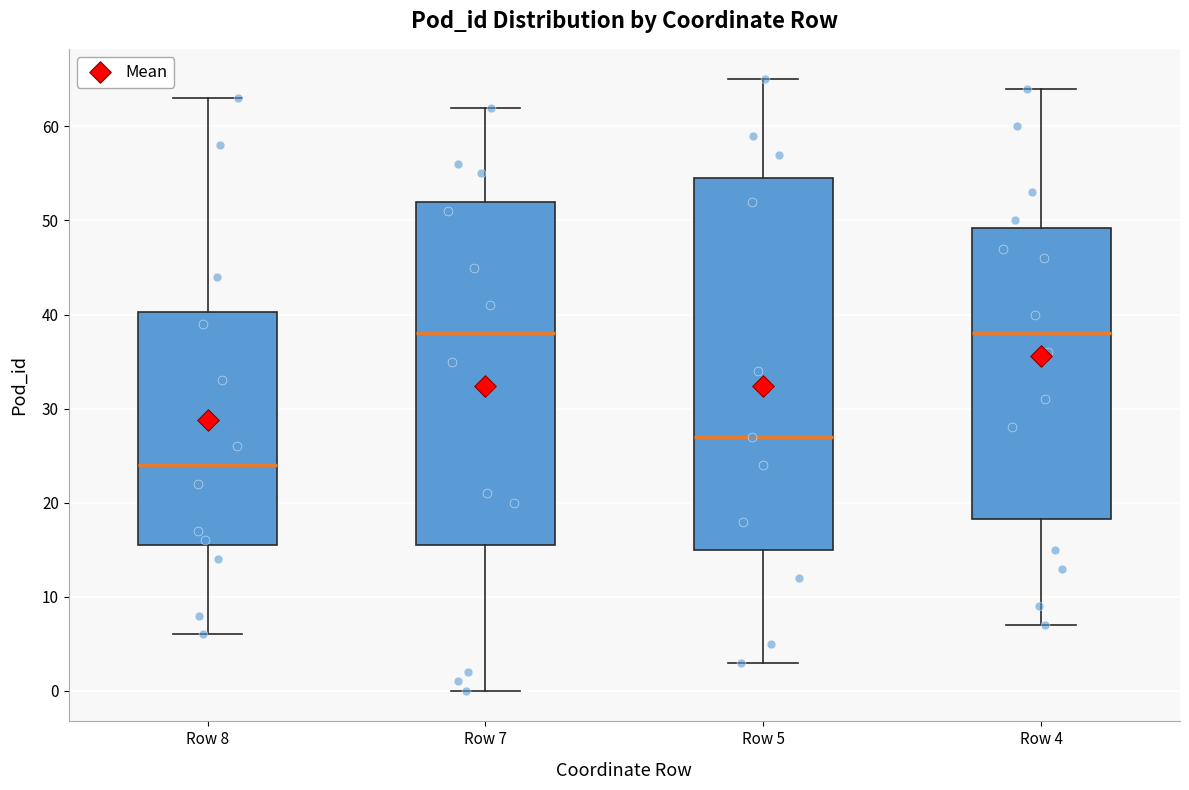

Where is the lower edge of the box for Row 7 on the y-axis? The values are not printed on the chart, so give them approximately, as read against the axis.

16